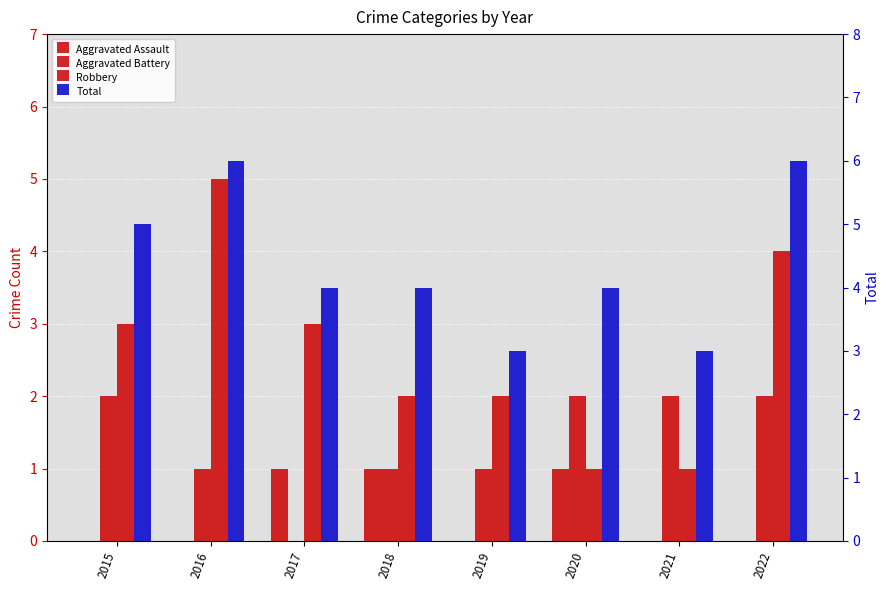

At how many categories does at least one series exceed 4?

3